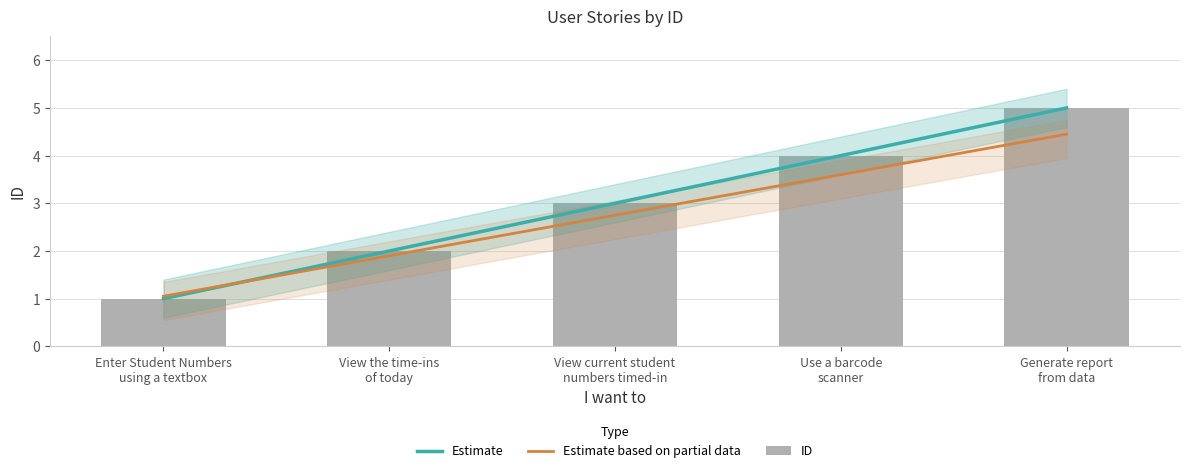

Rank the categories by value from highest to lowest.

Generate report
from data, Use a barcode
scanner, View current student
numbers timed-in, View the time-ins
of today, Enter Student Numbers
using a textbox